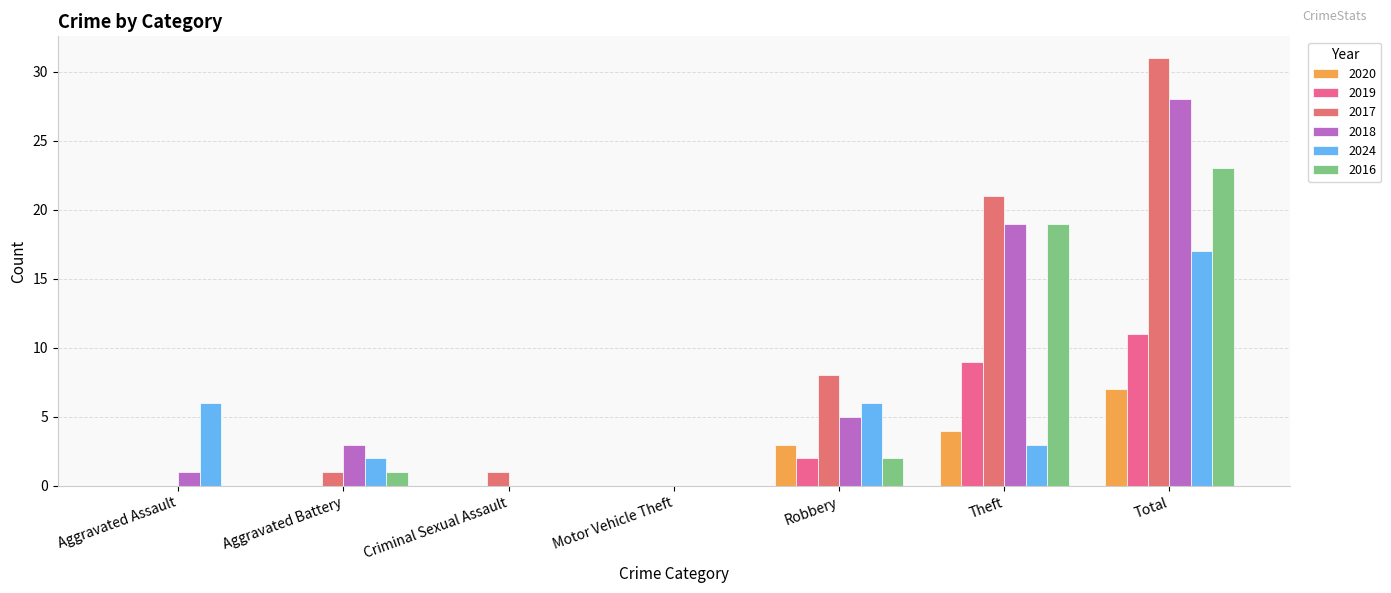

Is the value of 2019 at Aggravated Battery greater than the value of 2024 at Theft?

No